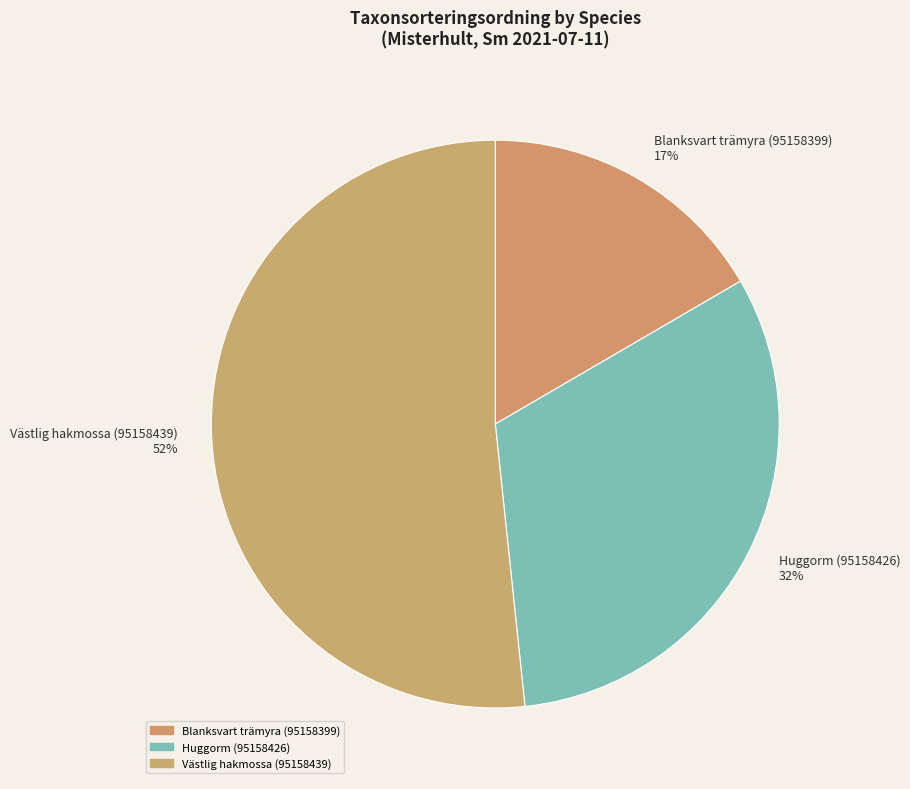

Do Huggorm (95158426) and Blanksvart trämyra (95158399) together represent more than half of the pie?

No